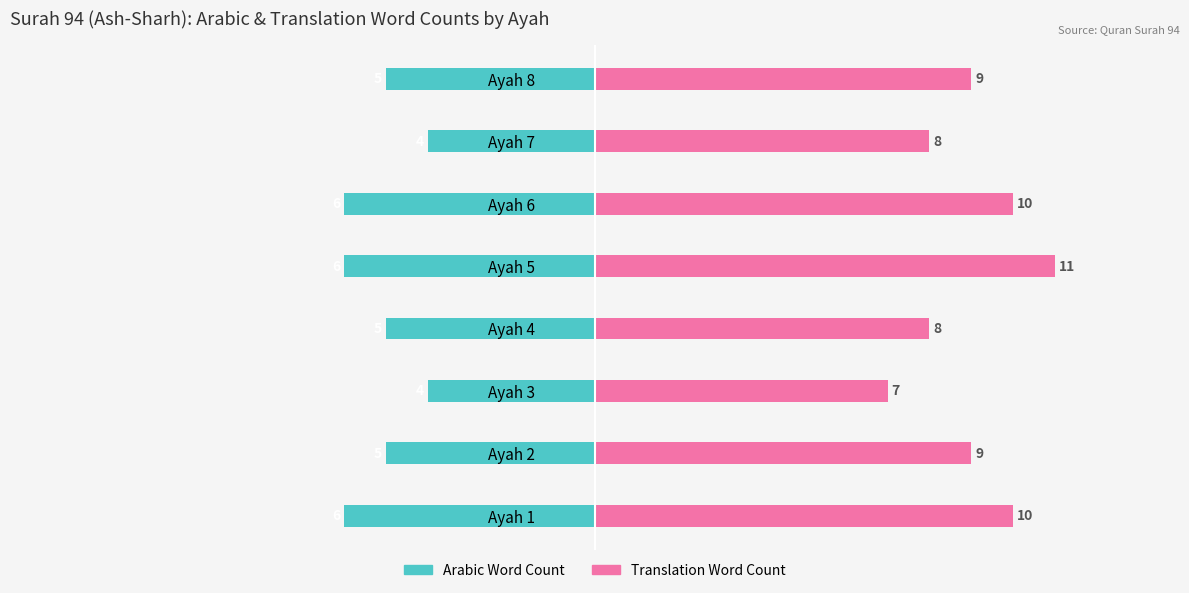

List the labels in order of Translation Word Count value, largest first.

Ayah 5, Ayah 1, Ayah 6, Ayah 2, Ayah 8, Ayah 4, Ayah 7, Ayah 3